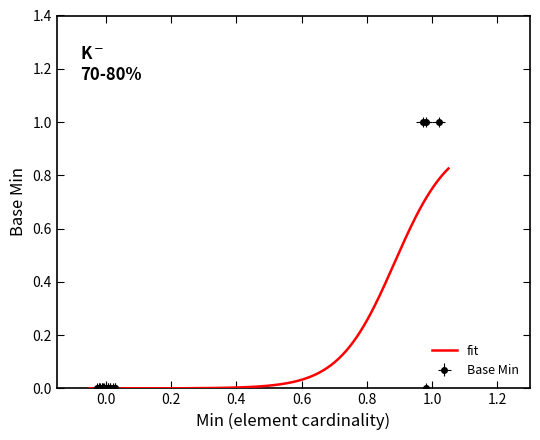

True or false: the data shows 0 at Observation.dataAbsentReason.

False